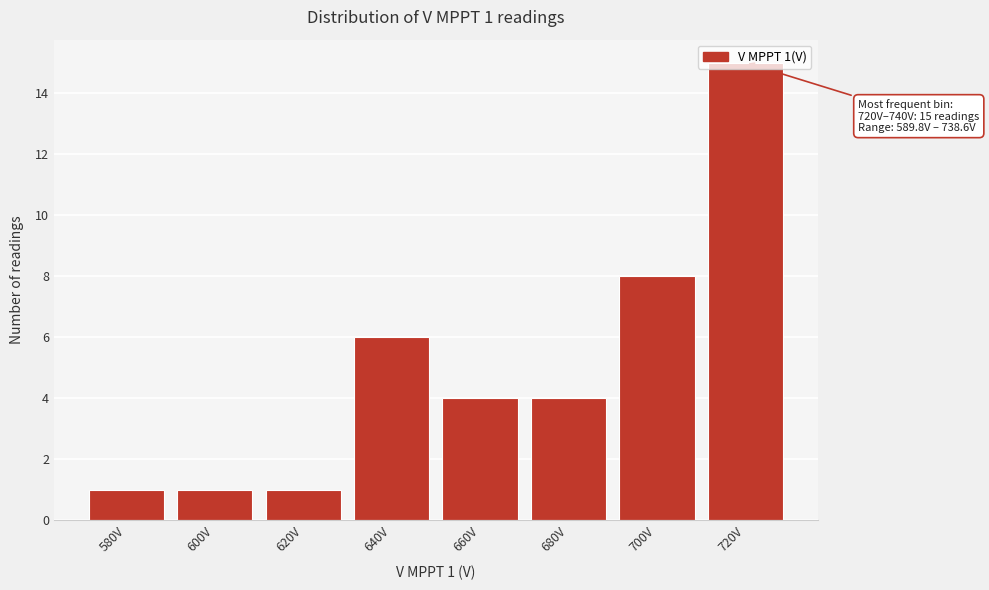

What is the difference between the second highest and minimum values?

7